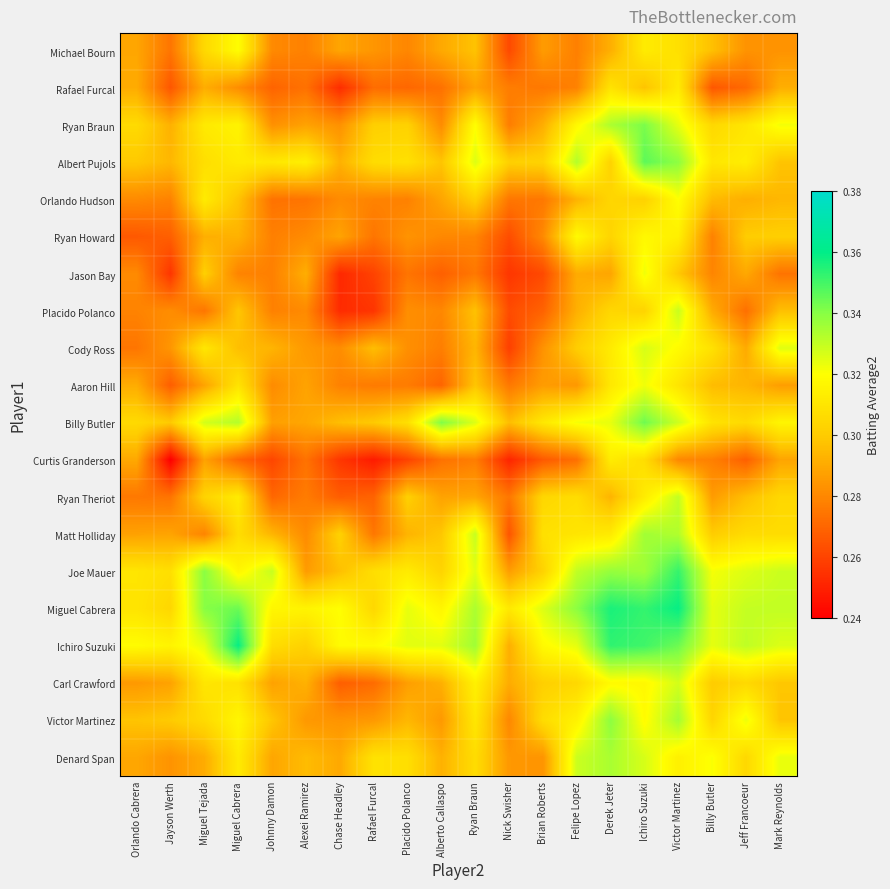

At Brian Roberts, list the series in order from smallest to largest.

Jason Bay, Curtis Granderson, Placido Polanco, Rafael Furcal, Orlando Hudson, Ryan Howard, Cody Ross, Denard Span, Michael Bourn, Aaron Hill, Ryan Braun, Carl Crawford, Joe Mauer, Albert Pujols, Ryan Theriot, Victor Martinez, Matt Holliday, Billy Butler, Ichiro Suzuki, Miguel Cabrera